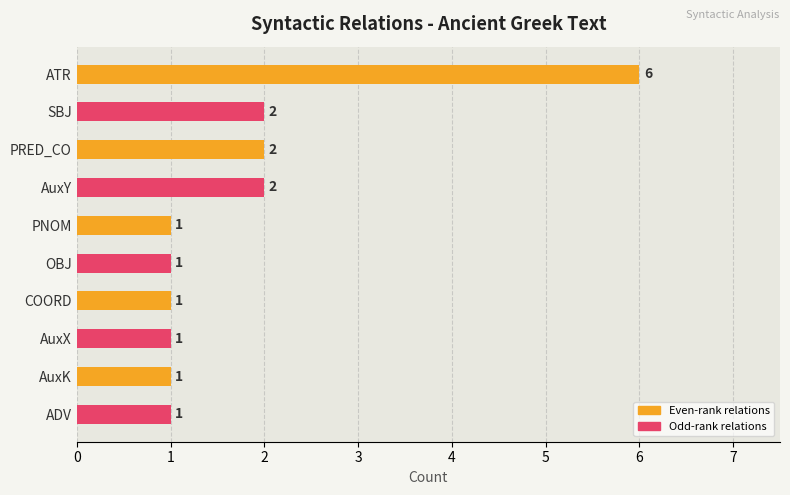

How many distinct data groups are displayed?

1